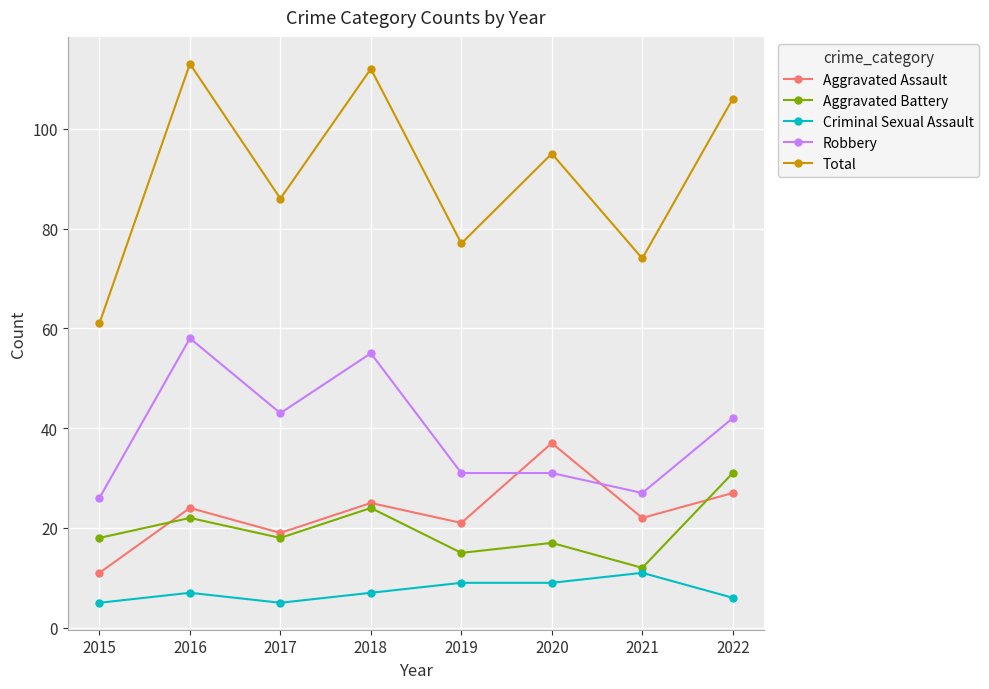

Between 2016 and 2019, which series saw the biggest shift?

Total